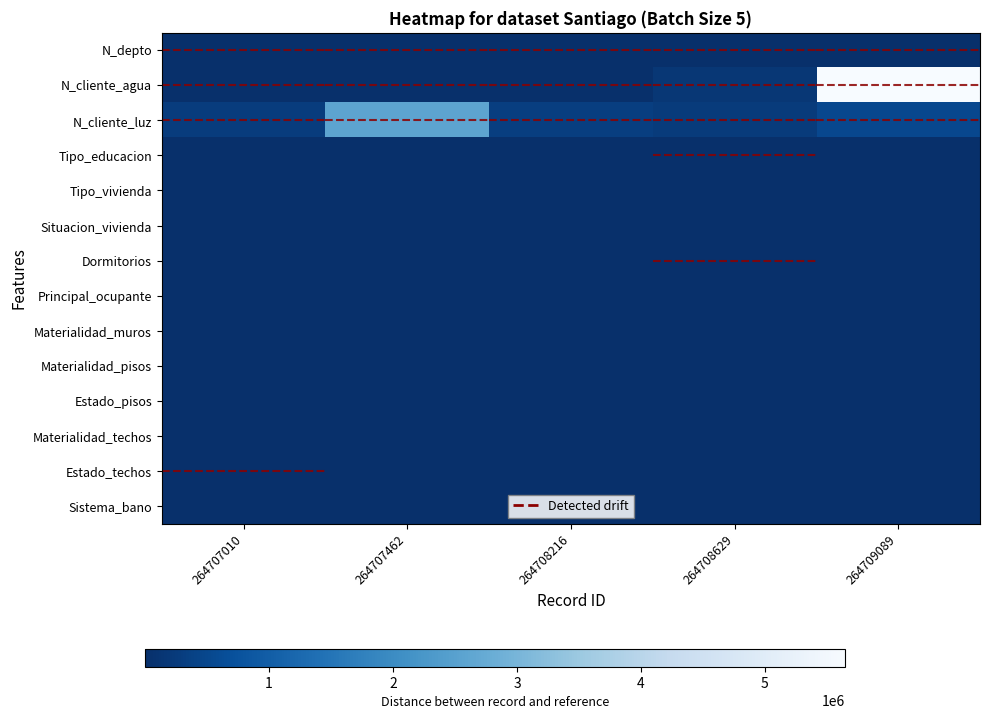

Reading left to right, list all the values displayed in this chart.

N_depto: 264707010=0.0	264707462=0.0	264708216=0.0	264708629=0.0	264709089=0.0
N_cliente_agua: 264707010=0.0	264707462=0.0	264708216=0.0	264708629=0.0	264709089=1.0
N_cliente_luz: 264707010=0.0	264707462=0.5	264708216=0.1	264708629=0.0	264709089=0.1
Tipo_educacion: 264707010=0.0	264707462=0.0	264708216=0.0	264708629=0.0	264709089=0.0
Tipo_vivienda: 264707010=0.0	264707462=0.0	264708216=0.0	264708629=0.0	264709089=0.0
Situacion_vivienda: 264707010=0.0	264707462=0.0	264708216=0.0	264708629=0.0	264709089=0.0
Dormitorios: 264707010=0.0	264707462=0.0	264708216=0.0	264708629=0.0	264709089=0.0
Principal_ocupante: 264707010=0.0	264707462=0.0	264708216=0.0	264708629=0.0	264709089=0.0
Materialidad_muros: 264707010=0.0	264707462=0.0	264708216=0.0	264708629=0.0	264709089=0.0
Materialidad_pisos: 264707010=0.0	264707462=0.0	264708216=0.0	264708629=0.0	264709089=0.0
Estado_pisos: 264707010=0.0	264707462=0.0	264708216=0.0	264708629=0.0	264709089=0.0
Materialidad_techos: 264707010=0.0	264707462=0.0	264708216=0.0	264708629=0.0	264709089=0.0
Estado_techos: 264707010=0.0	264707462=0.0	264708216=0.0	264708629=0.0	264709089=0.0
Sistema_bano: 264707010=0.0	264707462=0.0	264708216=0.0	264708629=0.0	264709089=0.0